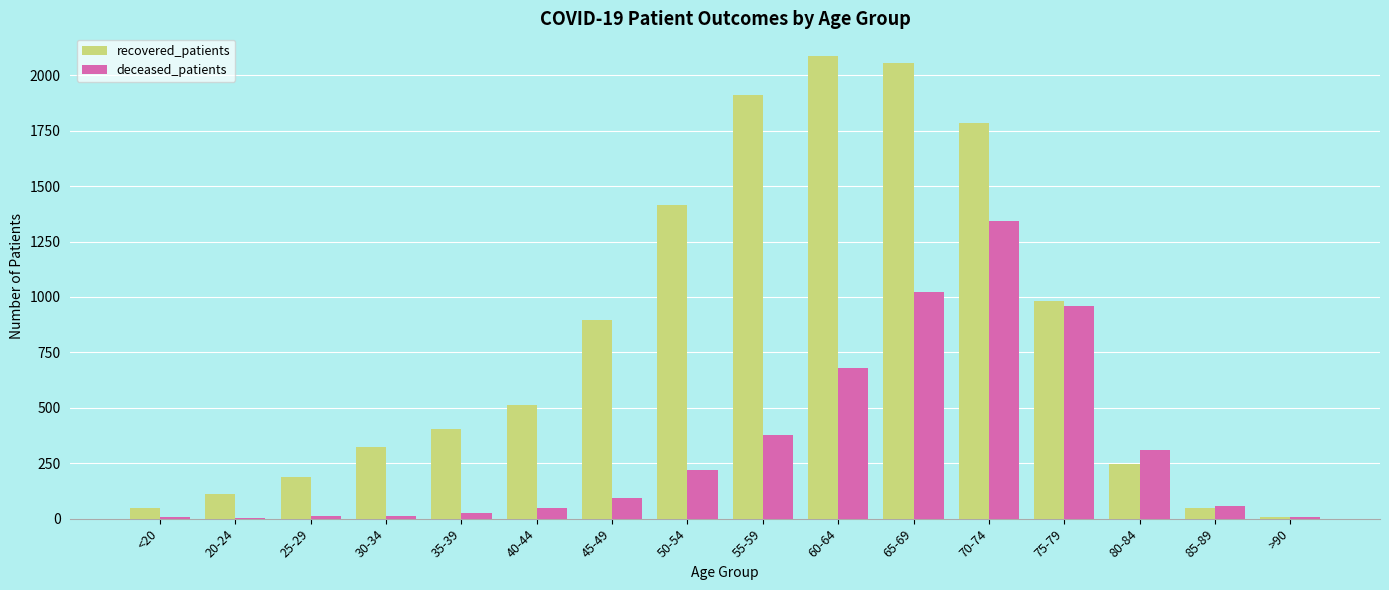

What is the highest value of the deceased_patients series?

1342